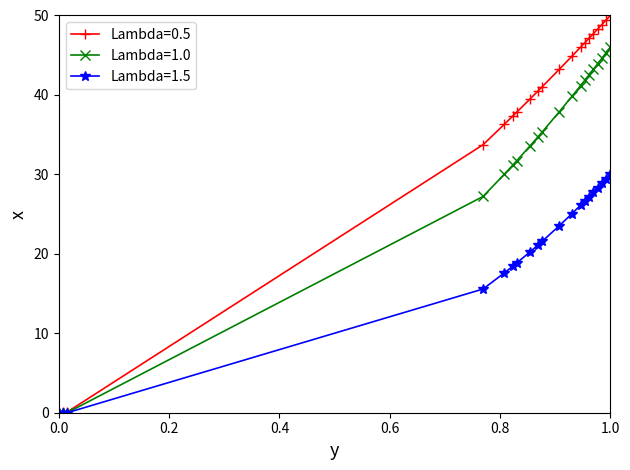

Rank the series by their average value, from highest to lowest.

Lambda=0.5, Lambda=1.0, Lambda=1.5